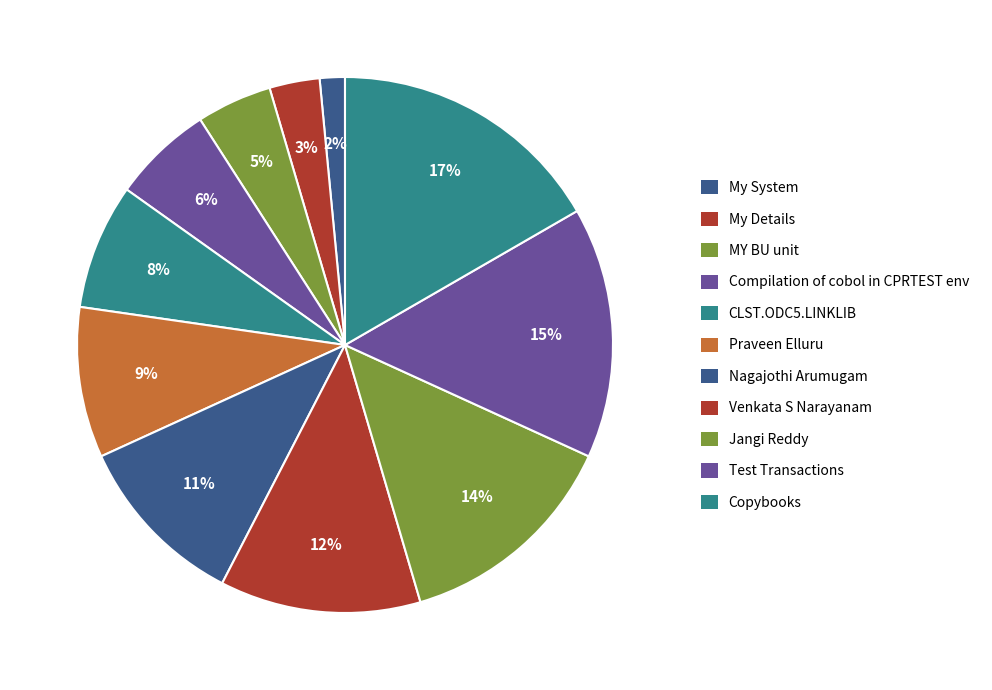

Does Nagajothi Arumugam account for over 50% of the chart?

No